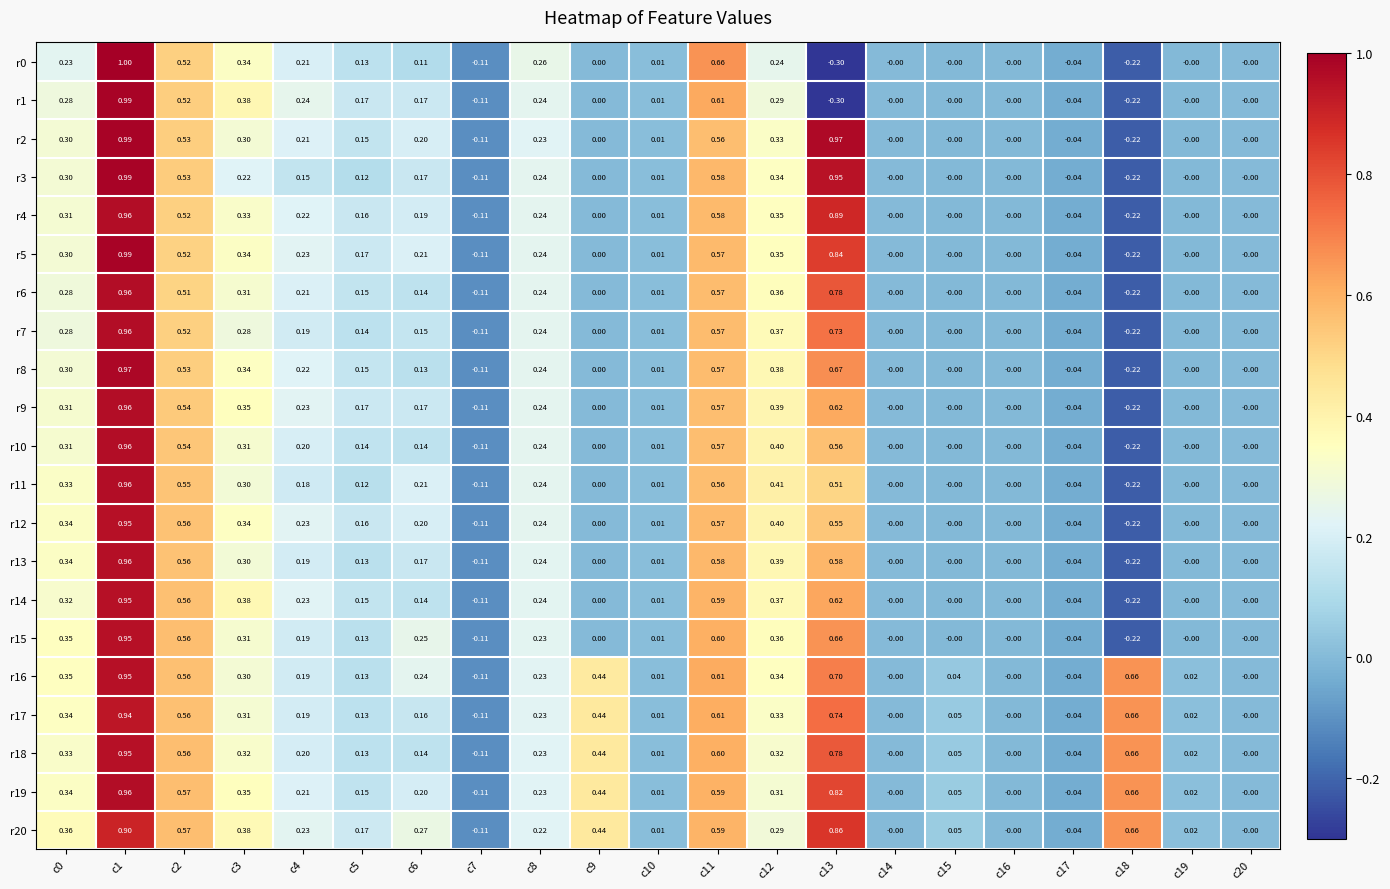

How many distinct data groups are displayed?

21